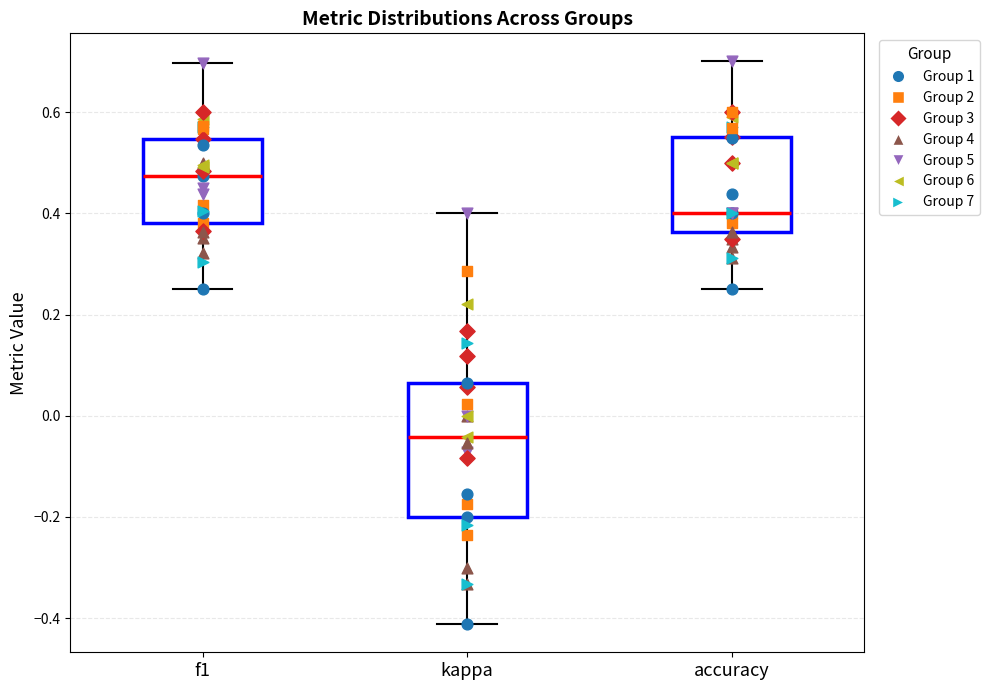

Reading left to right, read every box against the y-axis: the position of its median line, the range the box covers, and the ends of its whiskers. The values are not printed on the chart, so give them approximately, as read against the axis.

f1: median 0.48, box 0.38 to 0.54, whiskers 0.26 to 0.70
kappa: median -0.04, box -0.20 to 0.06, whiskers -0.42 to 0.40
accuracy: median 0.40, box 0.36 to 0.56, whiskers 0.26 to 0.70